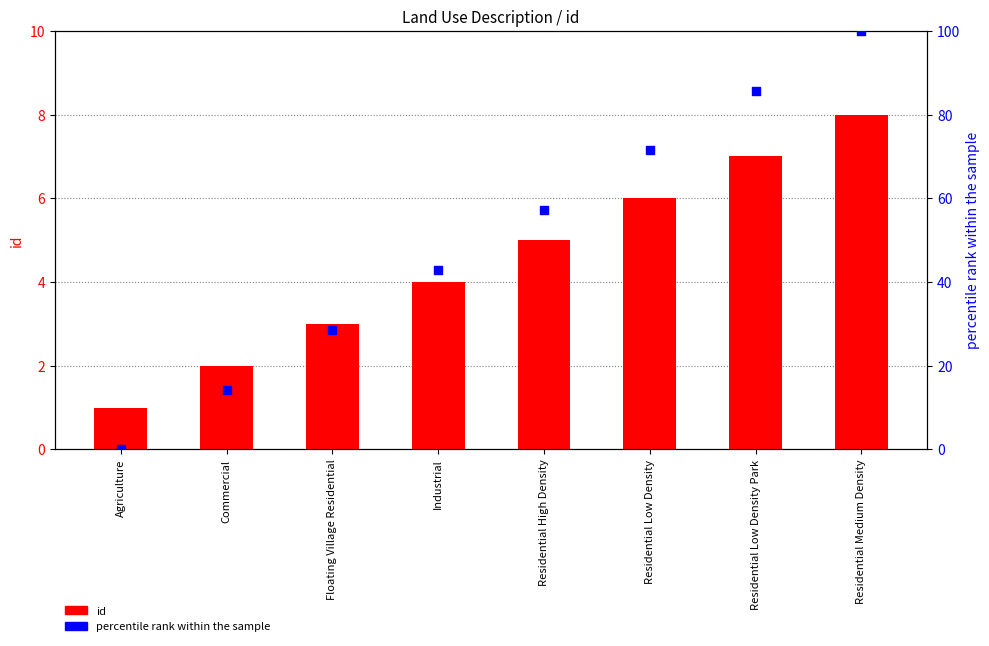

What are all the series names shown in the legend?

id, percentile rank within the sample